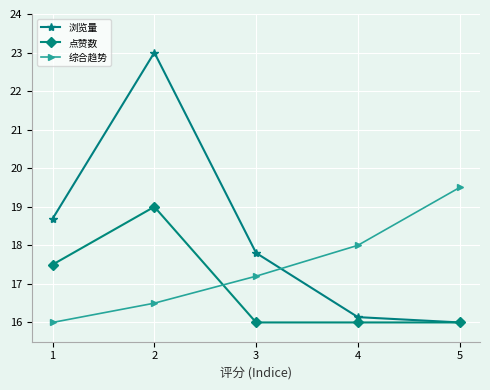

After their last crossing, which series has the higher values: 综合趋势 or 浏览量?

综合趋势